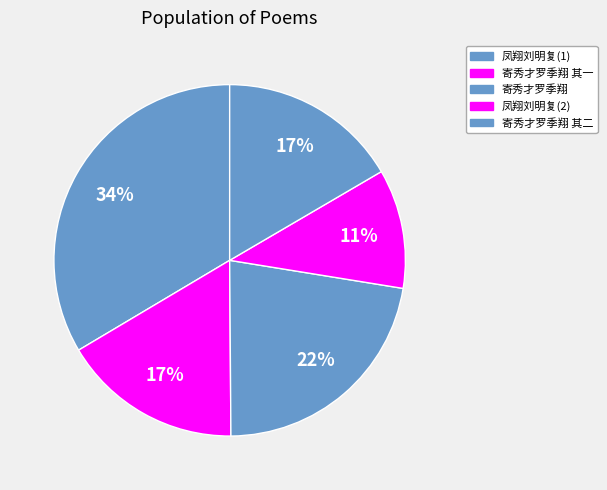

How many segments does this pie chart have?

5